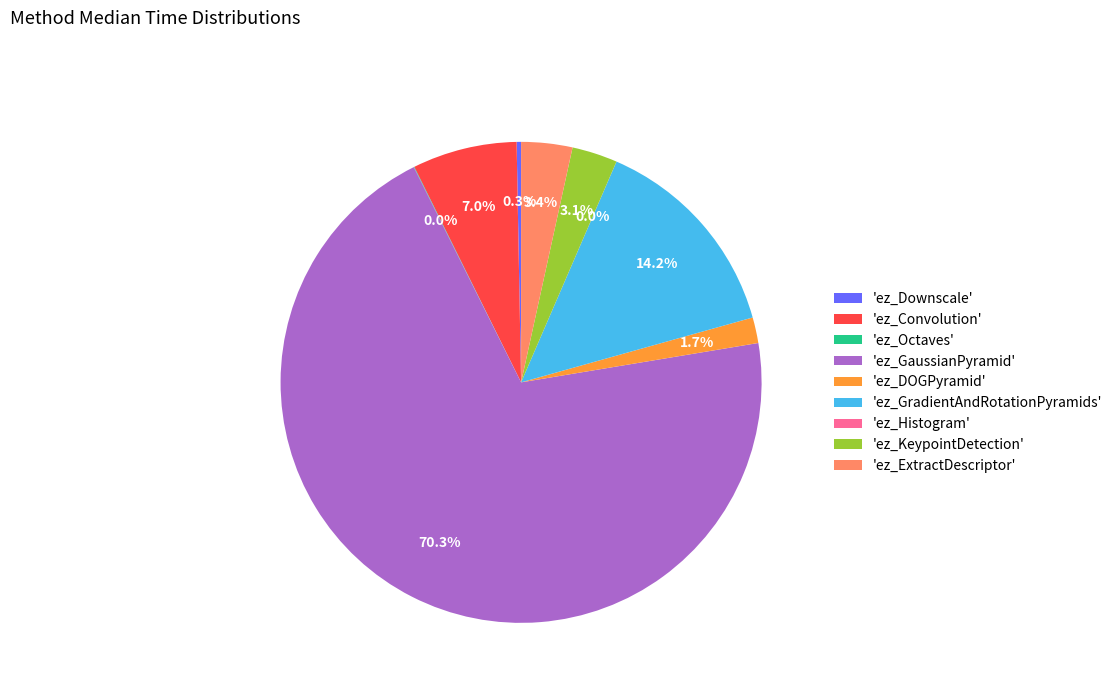

Is 'ez_GaussianPyramid' the majority of the pie?

Yes